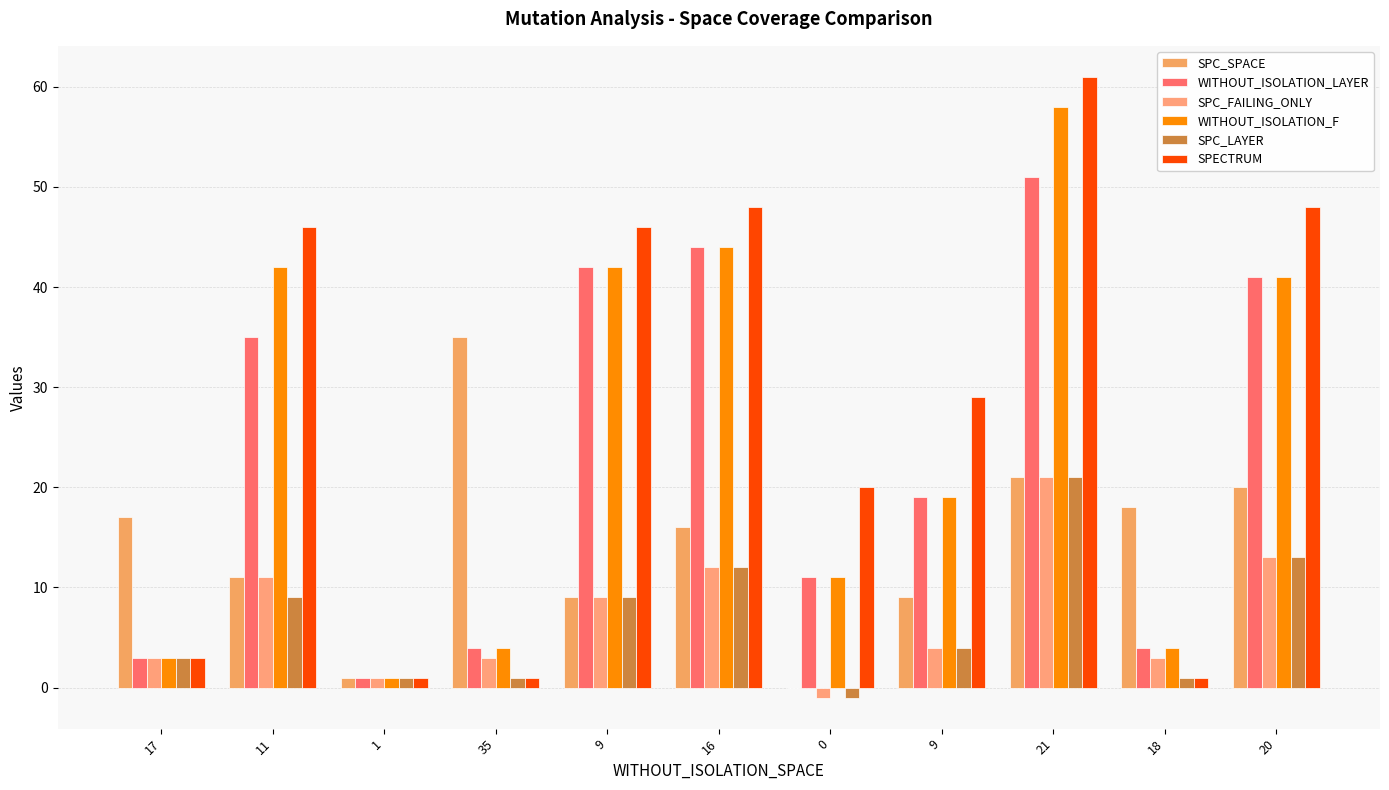

Does the chart contain stacked bars?

No